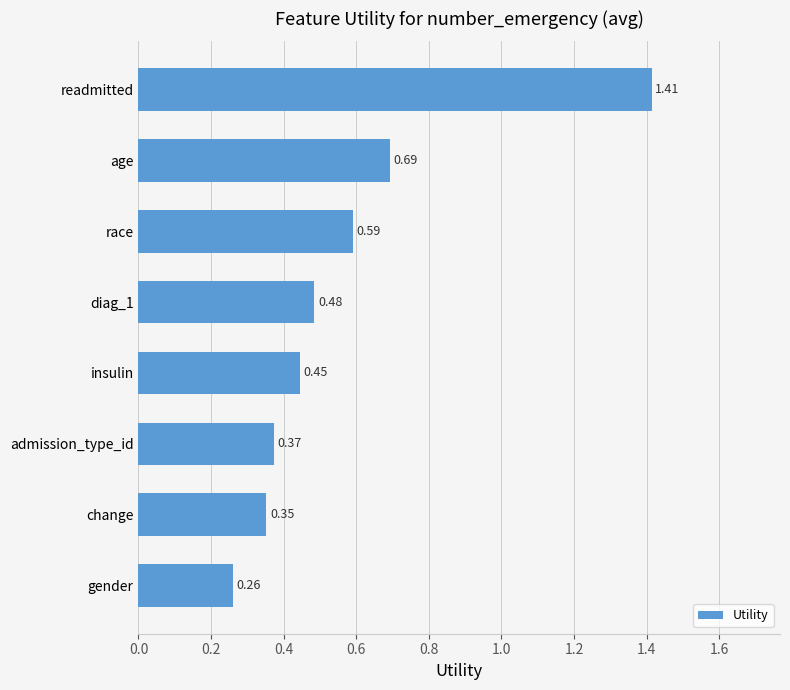

At which category does the chart reach its minimum across all series?

gender